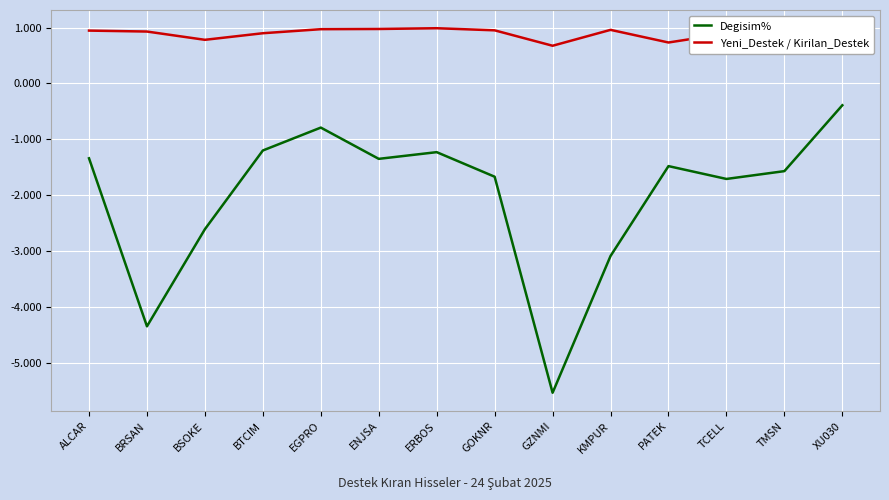

What position from the left is BTCIM?

4